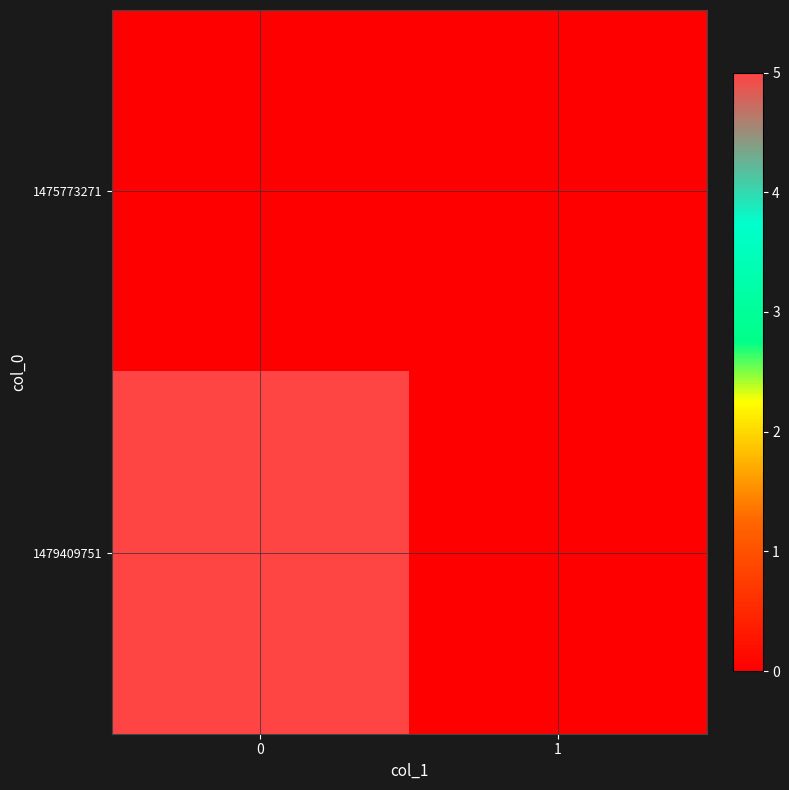

Which series has the largest total across all categories?

1479409751